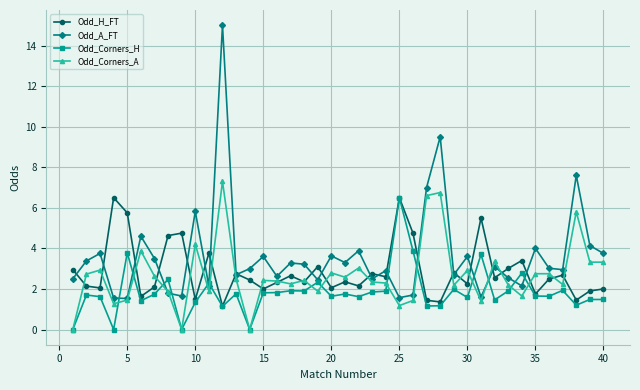

What is the minimum value for Odd_A_FT?

1.5